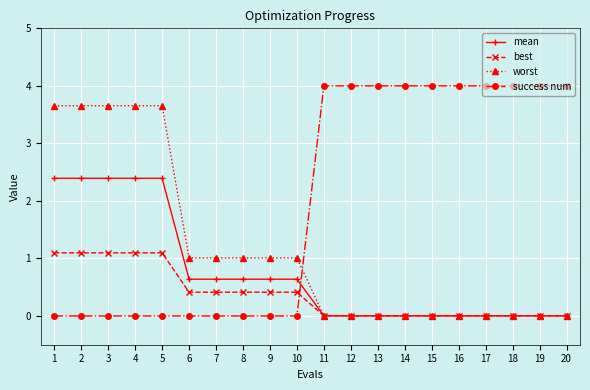

Which series has the largest total across all categories?

success num